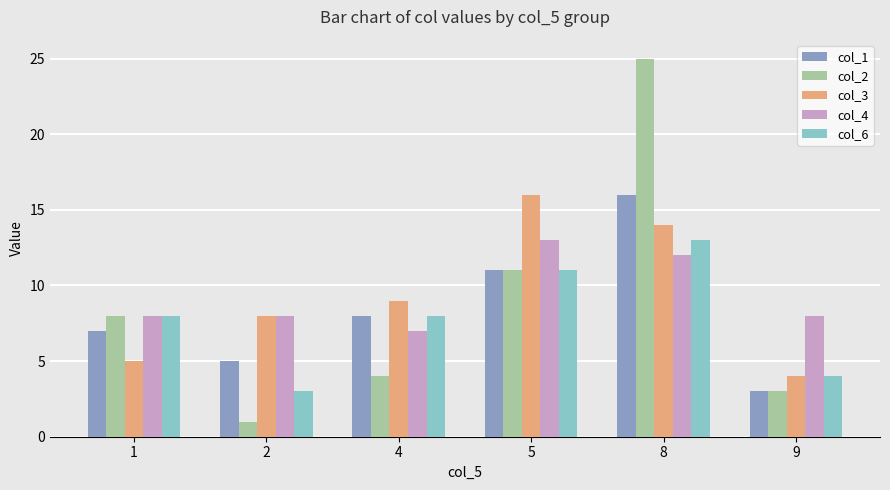

Where is col_3 nearest to the value 10?

4